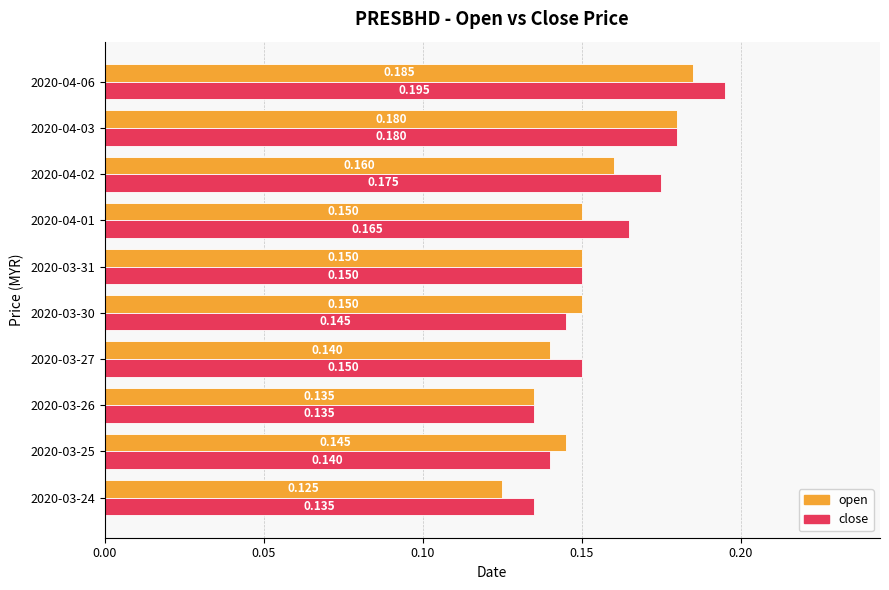

List the series in order of their peak value, highest first.

close, open